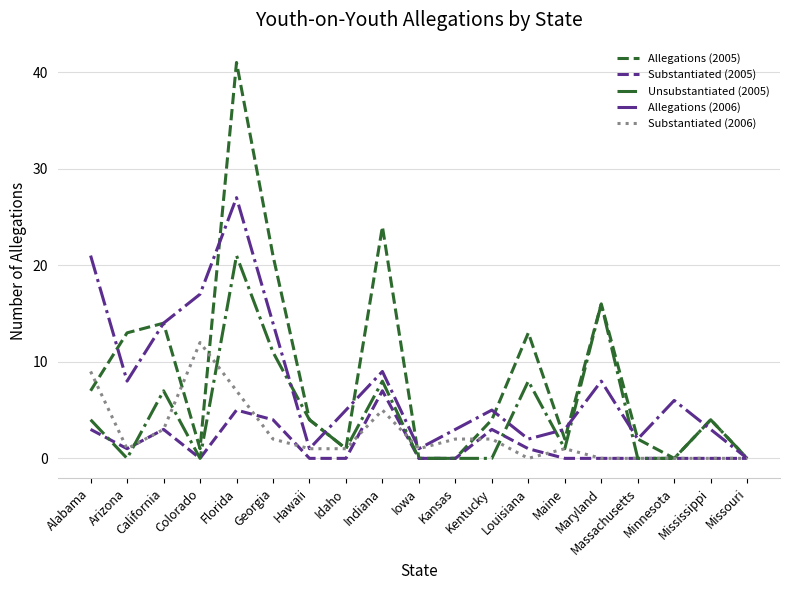

How many Substantiated (2005) values are between 0 and 3?

16